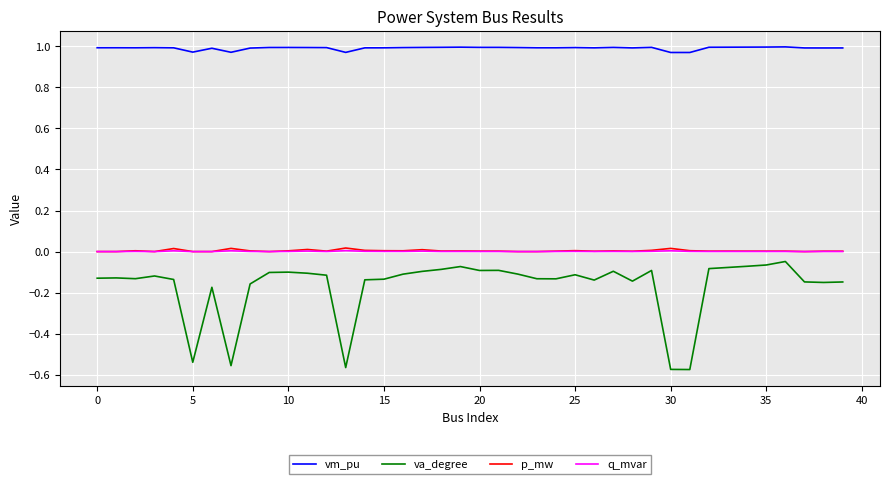

True or false: va_degree and p_mw intersect in this chart.

False